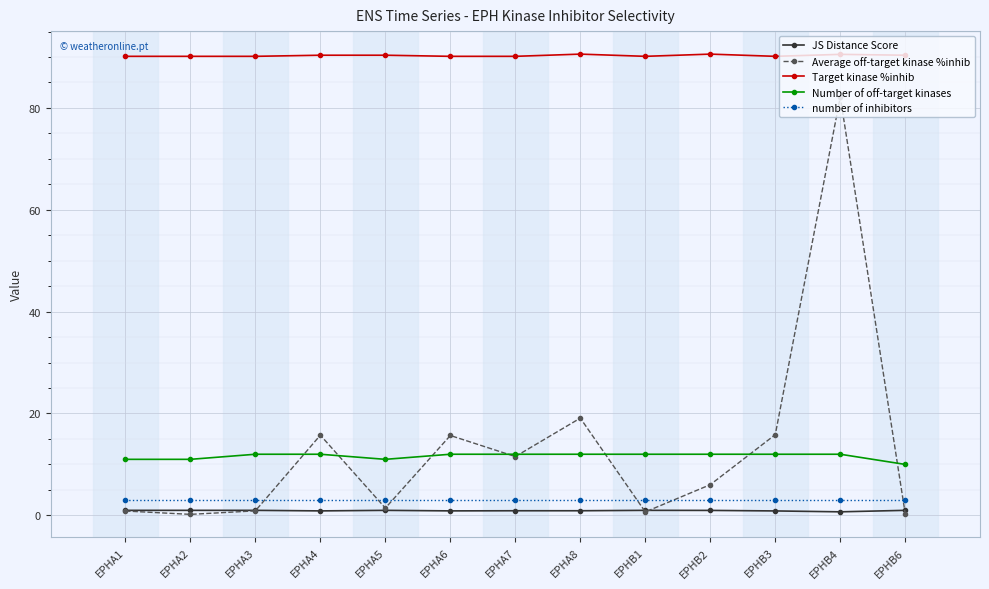

What is the maximum value shown in the chart?

90.6